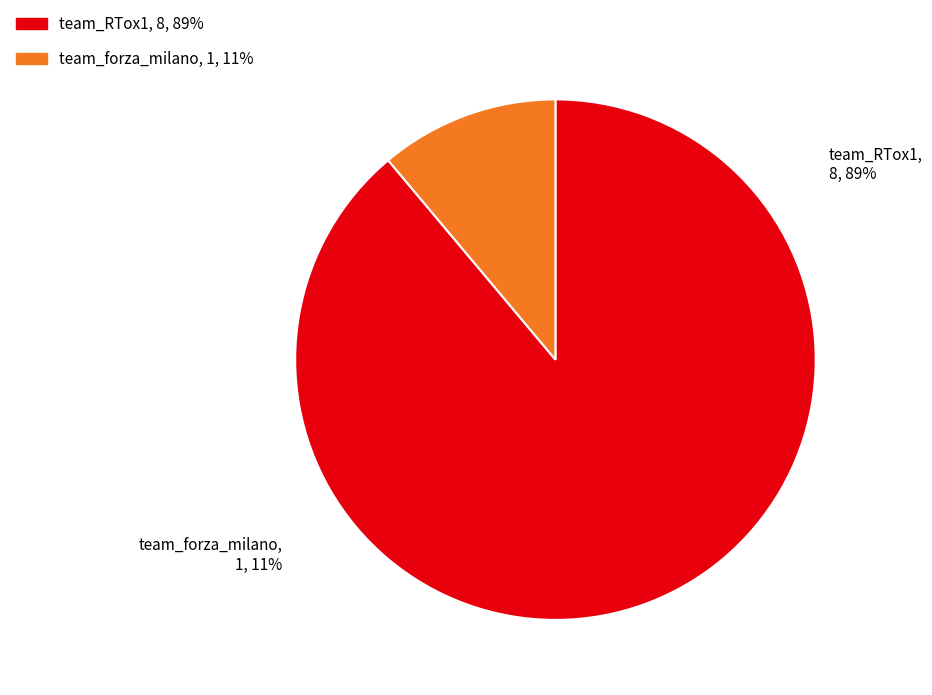

Is team_forza_milano the majority of the pie?

No